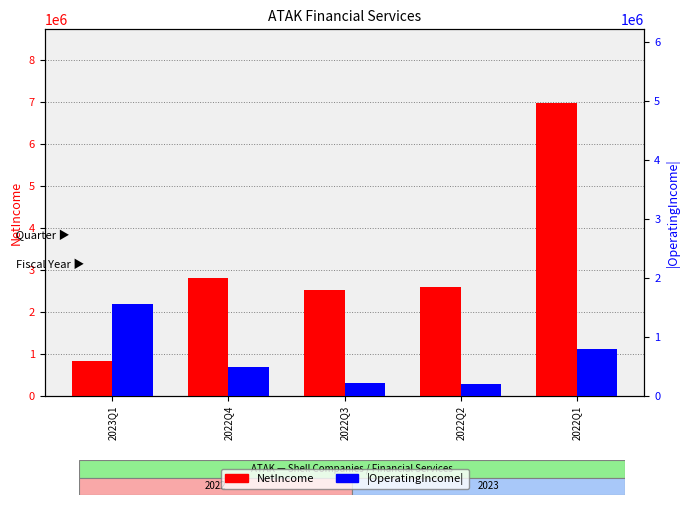

The value of NetIncome at 2022Q1 is 2652929. True or false?

False